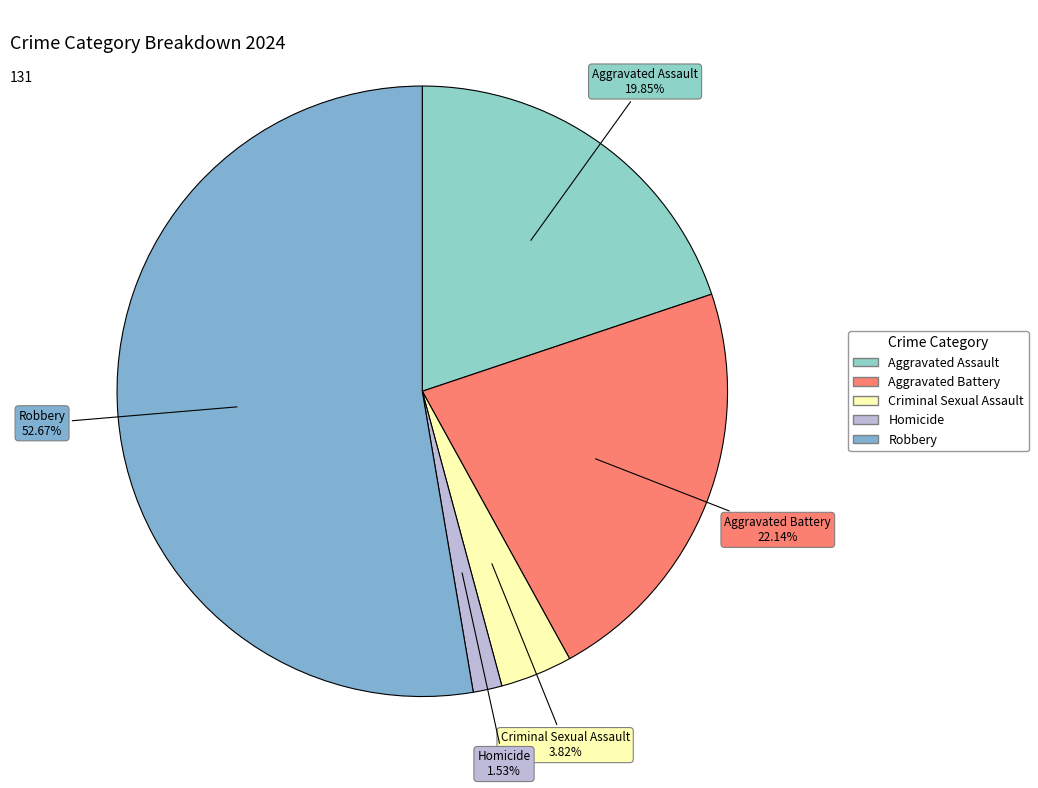

To the nearest percent, what is the average slice percentage?

20%